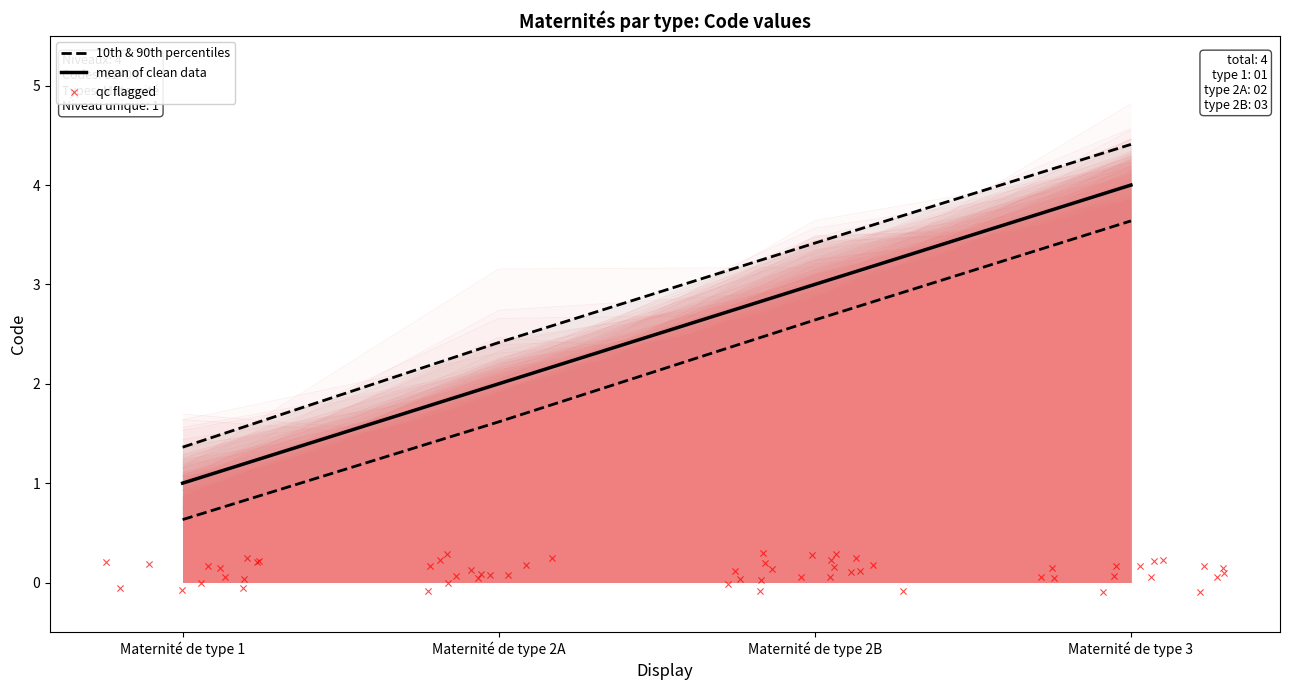

What is the change in value from Maternité de type 2A to Maternité de type 3?

+2